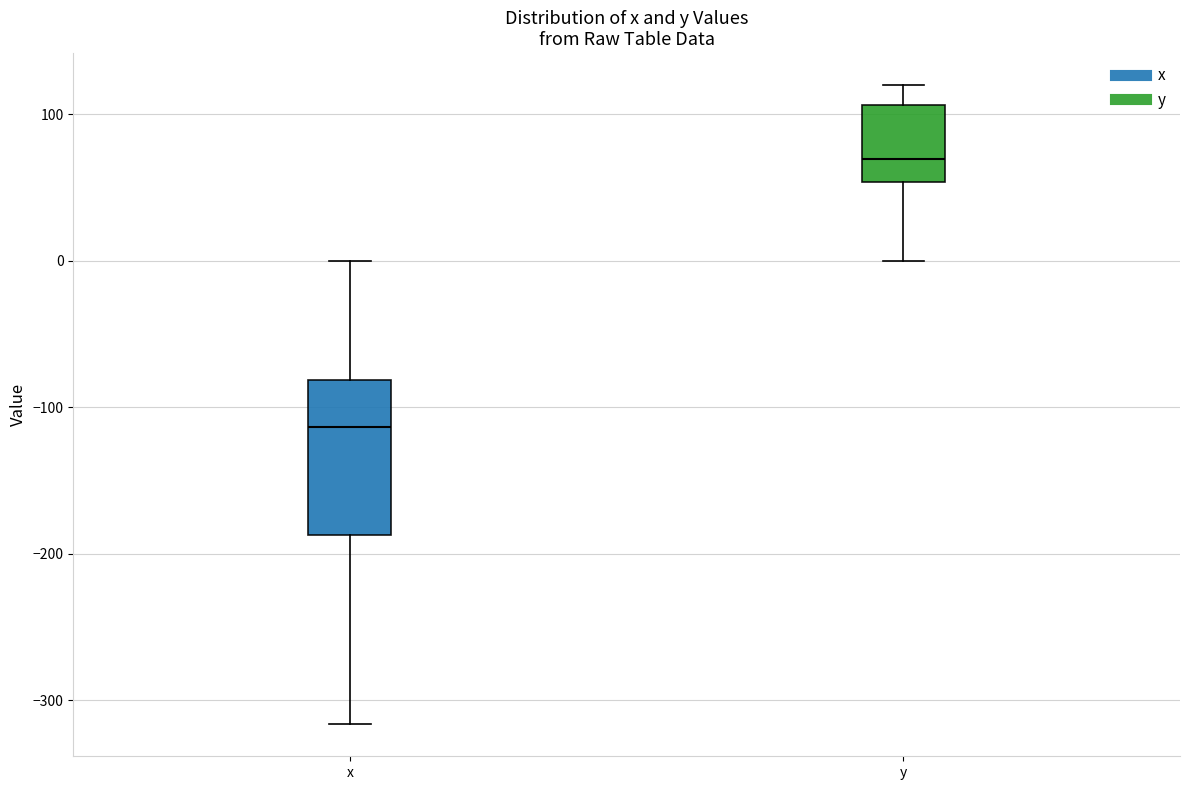

Which box is the tallest, from its lower edge to its upper edge?

x